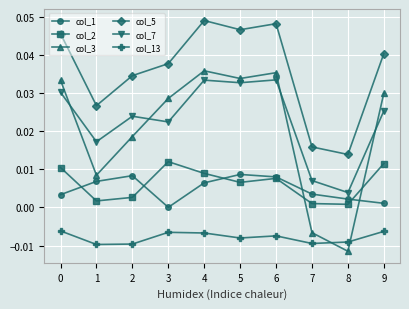

Is the value of col_13 at 8 greater than the value of col_5 at 7?

No